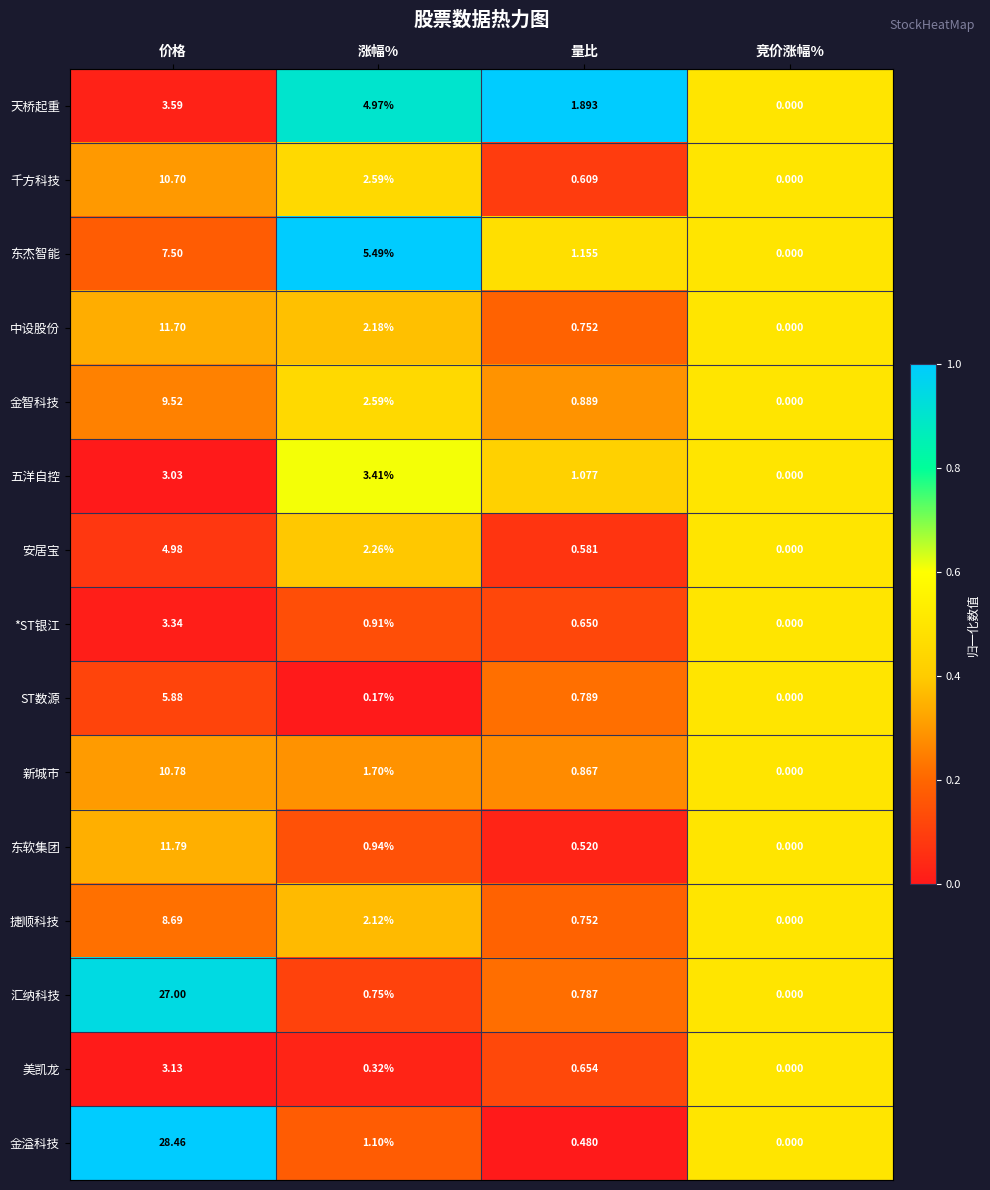

At which category is the sum across all series the highest?

价格